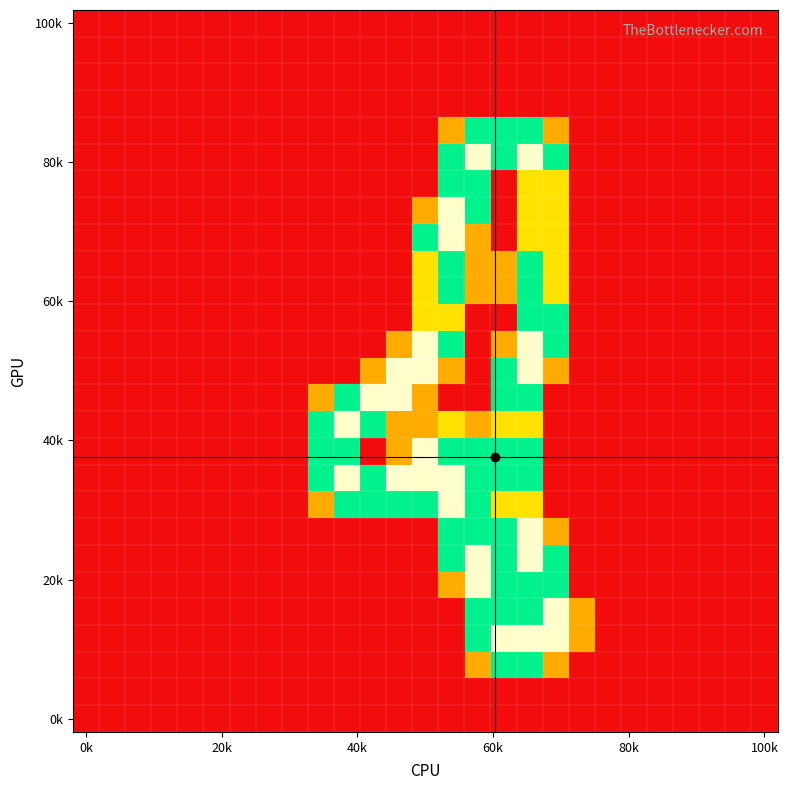

How many data points does each series have?

27